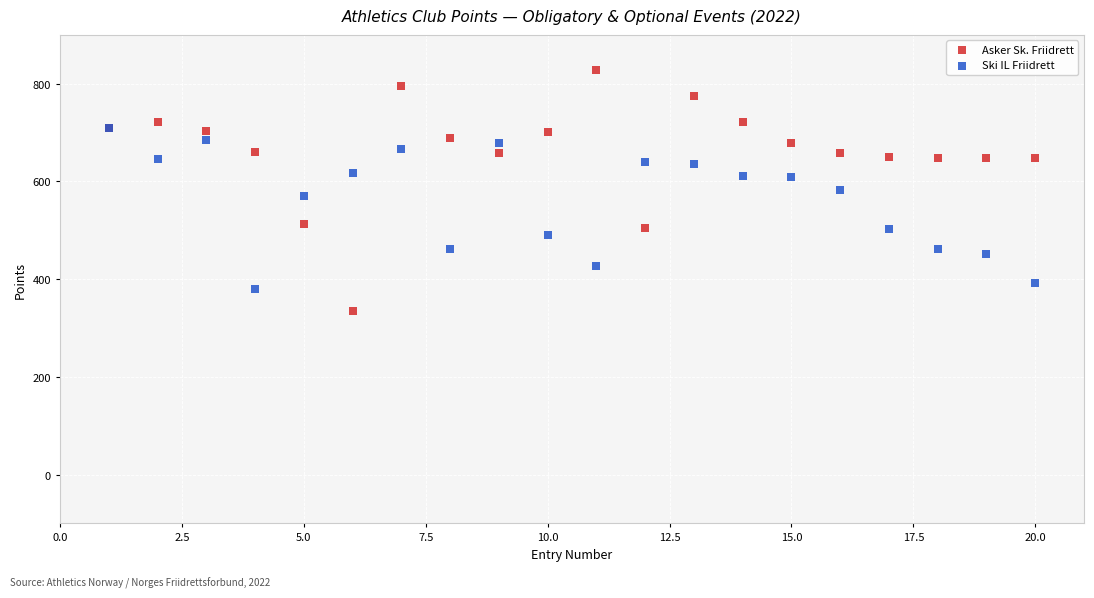

Which series reaches the maximum Y coordinate?

Asker Sk. Friidrett